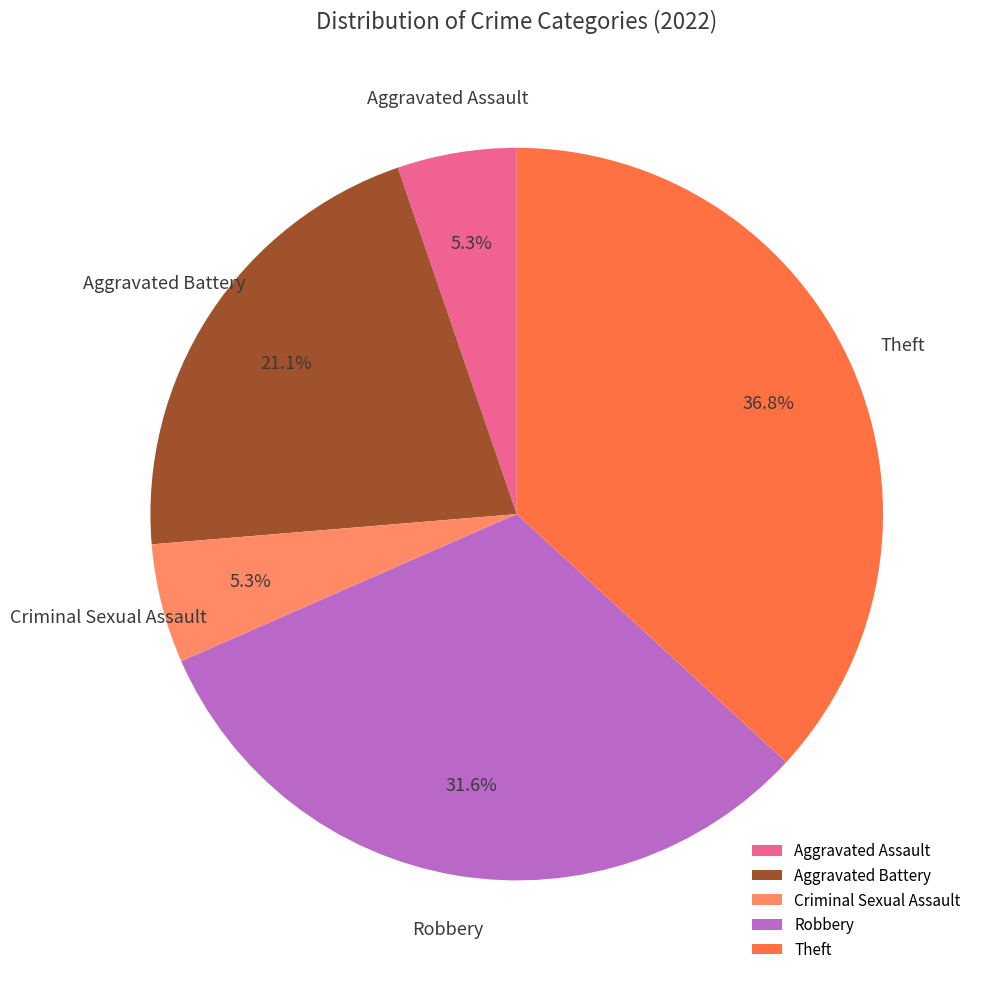

Is there a majority slice in this chart?

No